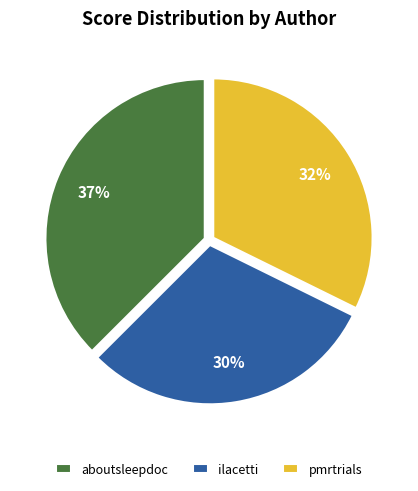

What is the ratio of the value at pmrtrials to the value at aboutsleepdoc?

0.9